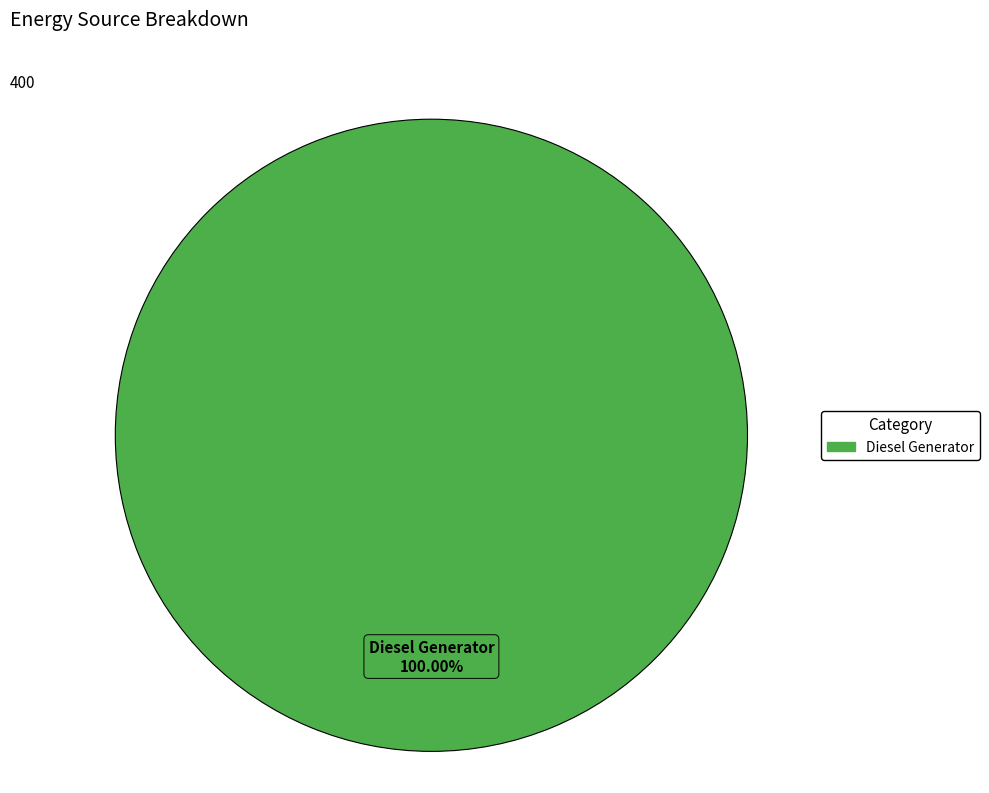

True or false: Diesel Generator accounts for 94% of the total.

False